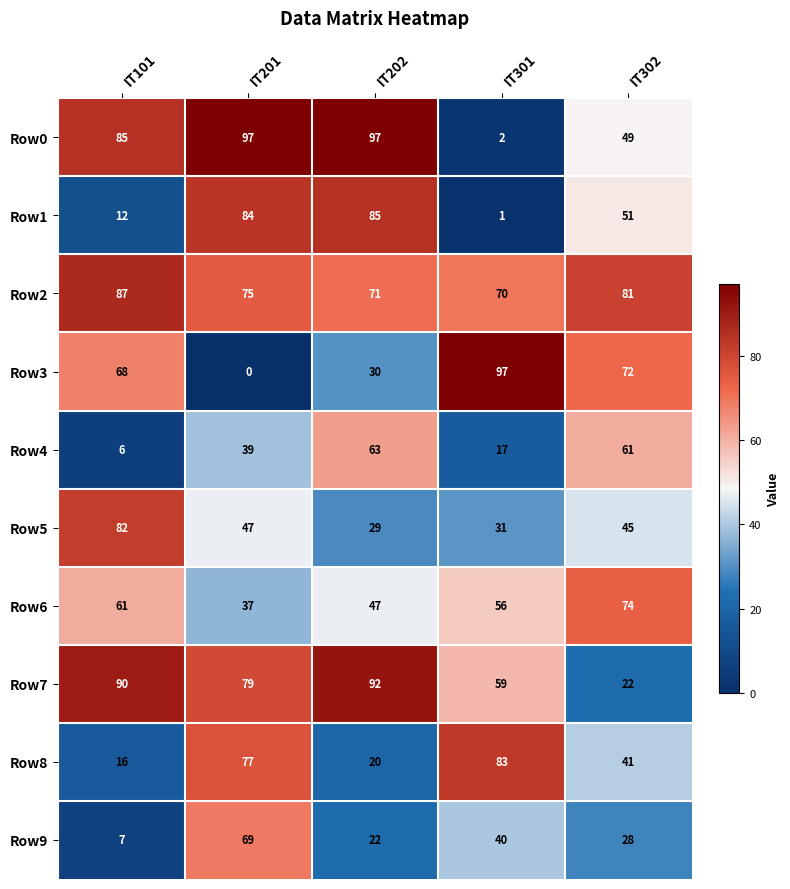

How many values in the Row3 series are below 68?

2